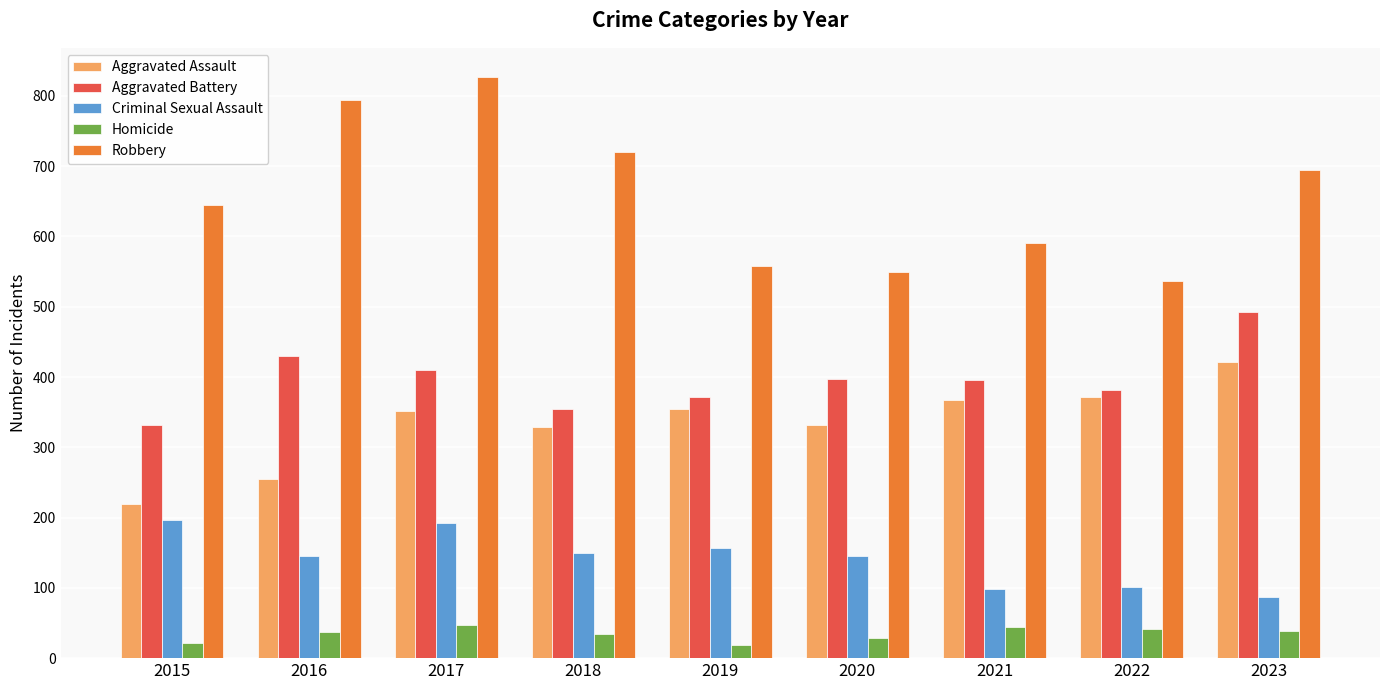

What is the spread (max minus min) of values at 2020?

520